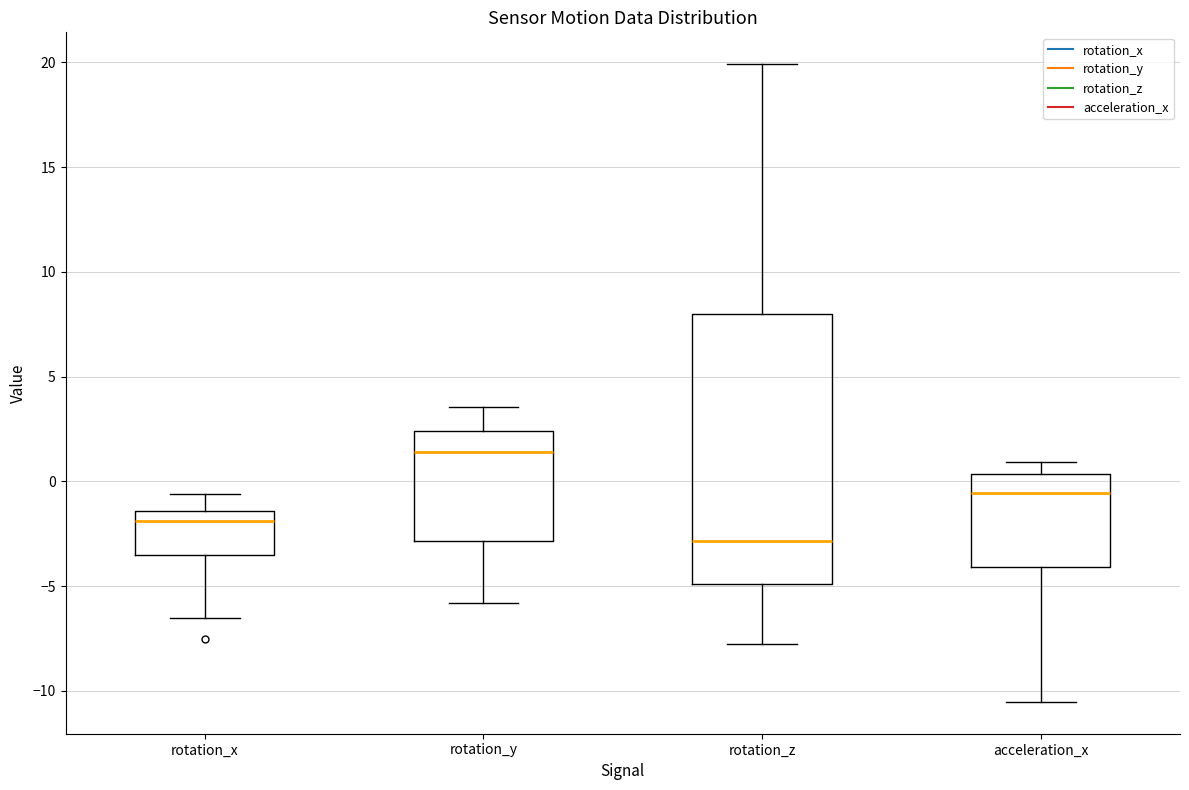

Which box is the tallest, from its lower edge to its upper edge?

rotation_z